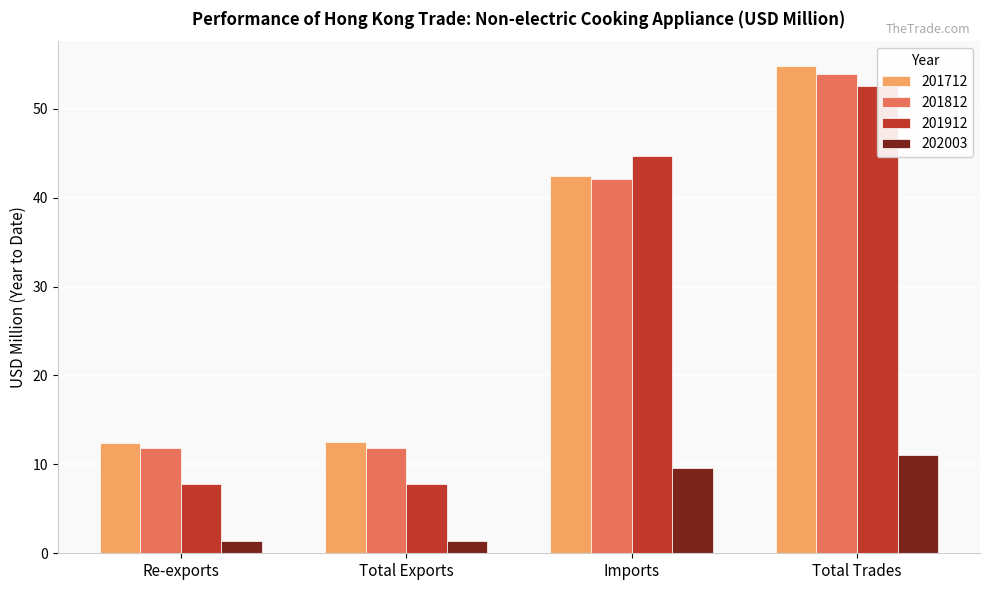

At which category is the sum across all series the highest?

Total Trades